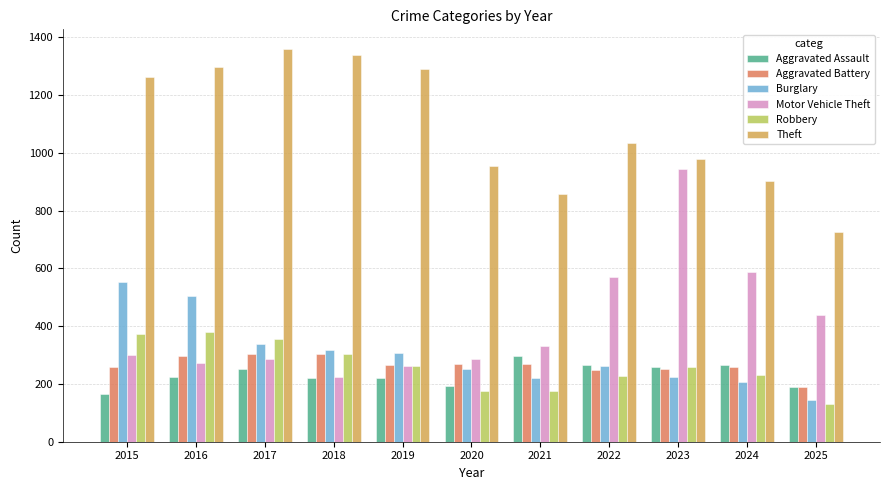

Is it true that Motor Vehicle Theft equals 218 at 2025?

False